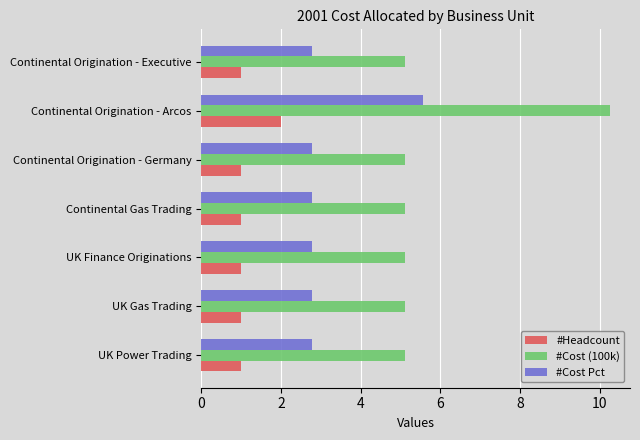

Rank the series by their average value, from highest to lowest.

#Cost (100k), #Cost Pct, #Headcount